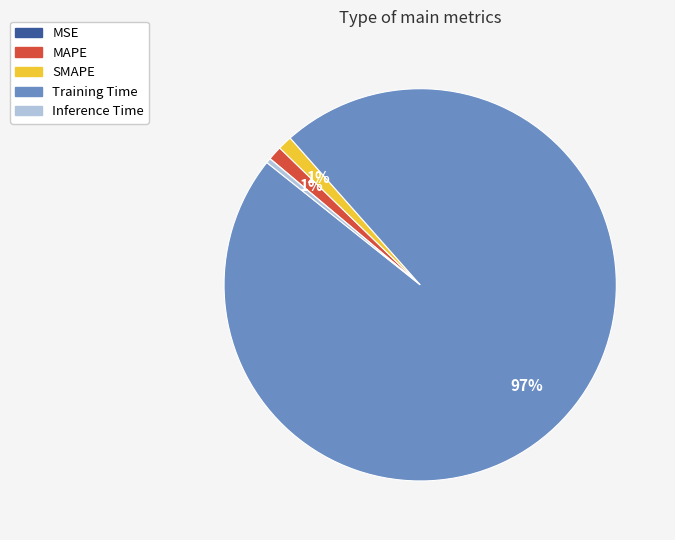

The Inference Time slice represents 0% of the pie. True or false?

True